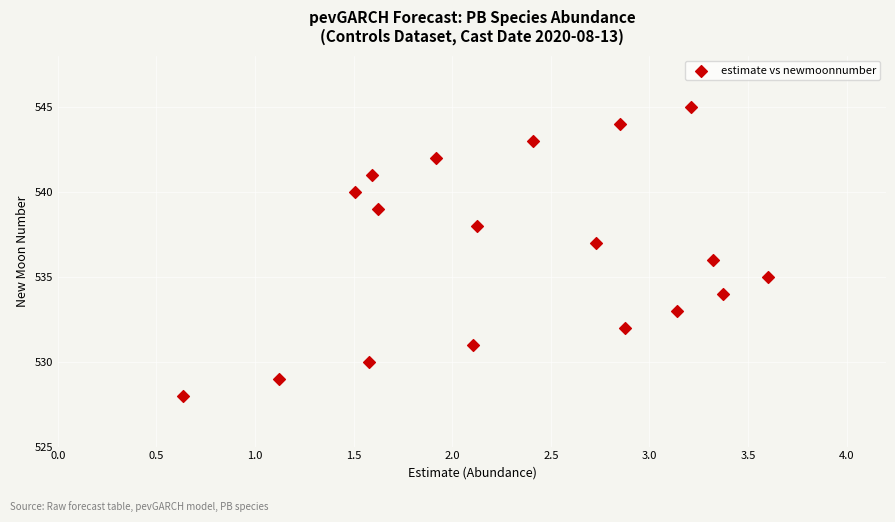

What is the range of Y values (max minus min)?

17